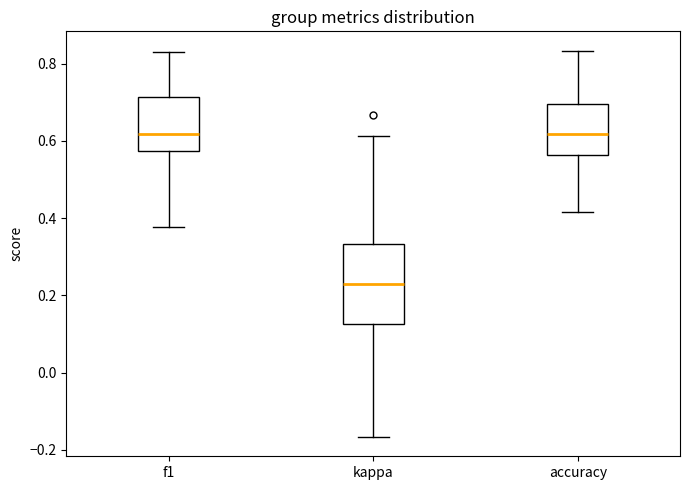

Where does the upper whisker of the box for kappa end on the y-axis? The values are not printed on the chart, so give them approximately, as read against the axis.

0.62